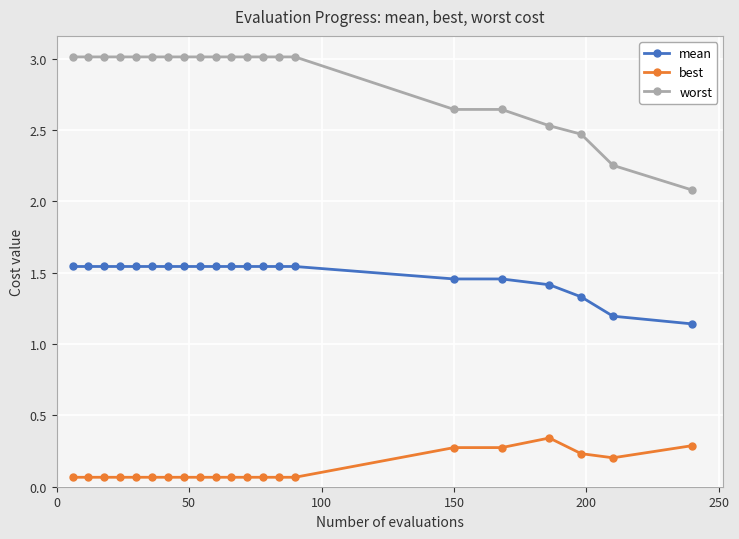

Rank the series by their average value, from lowest to highest.

best, mean, worst